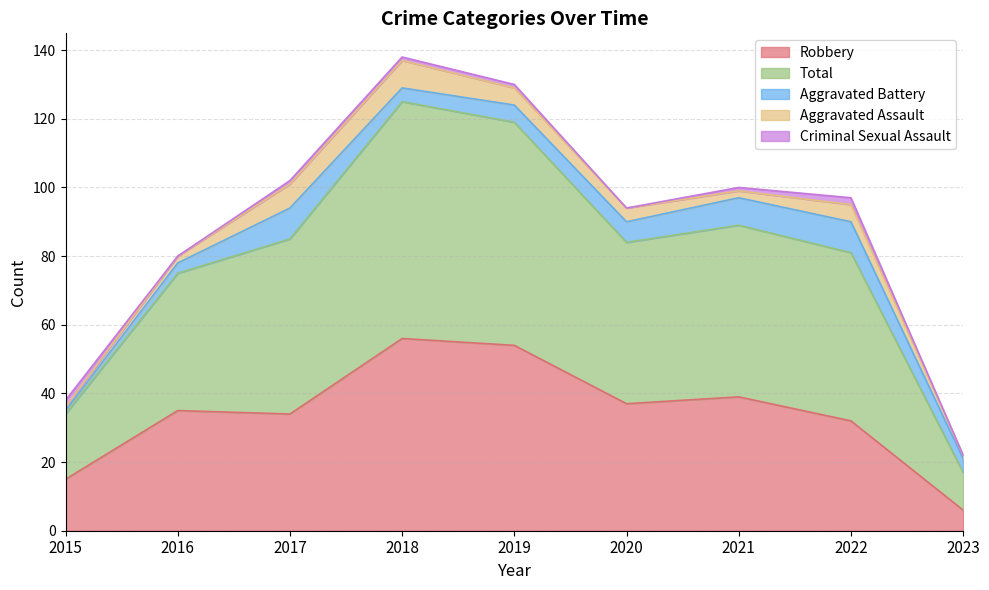

True or false: Aggravated Battery and Robbery intersect in this chart.

False